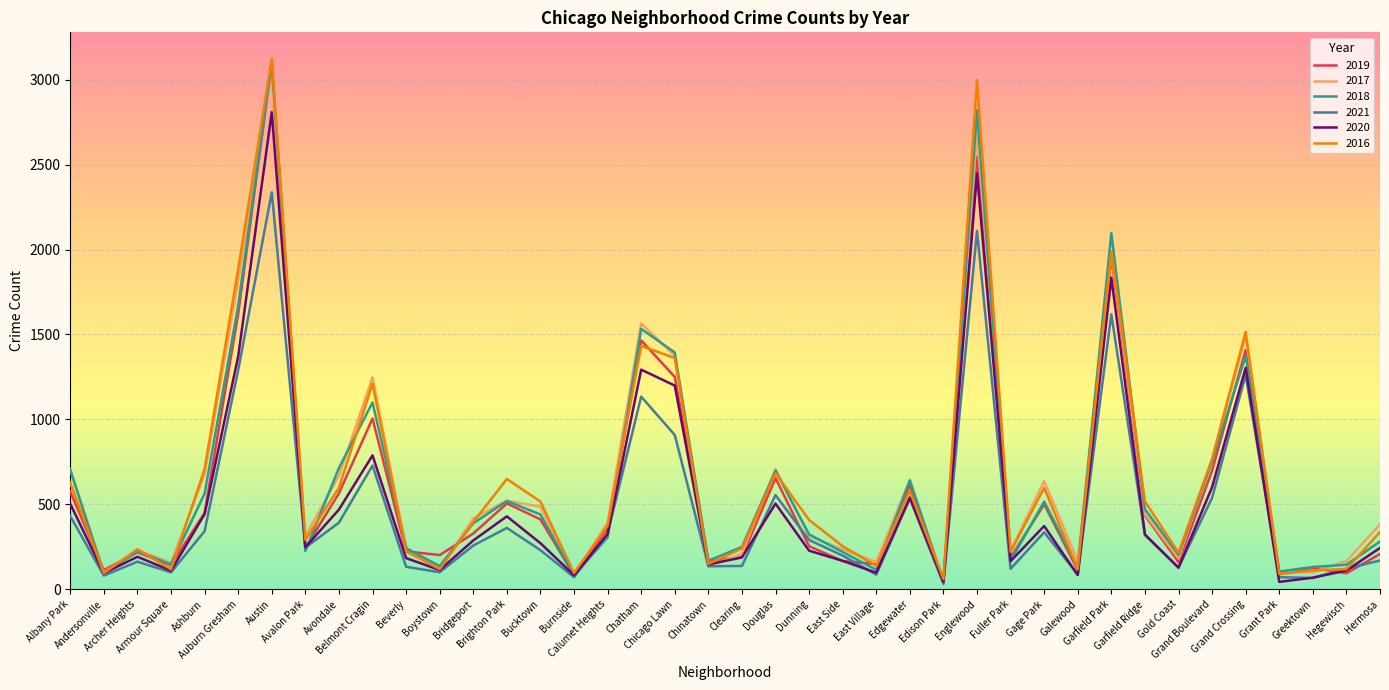

Which series has the largest range (max minus min)?

2016